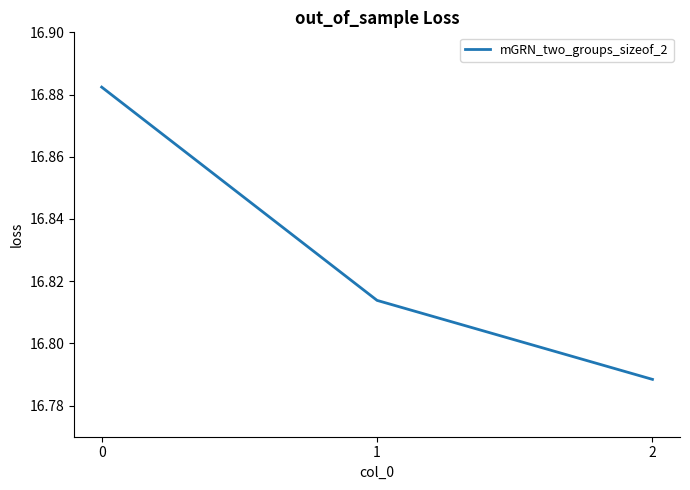

Does the chart display data point markers on the line(s)?

No